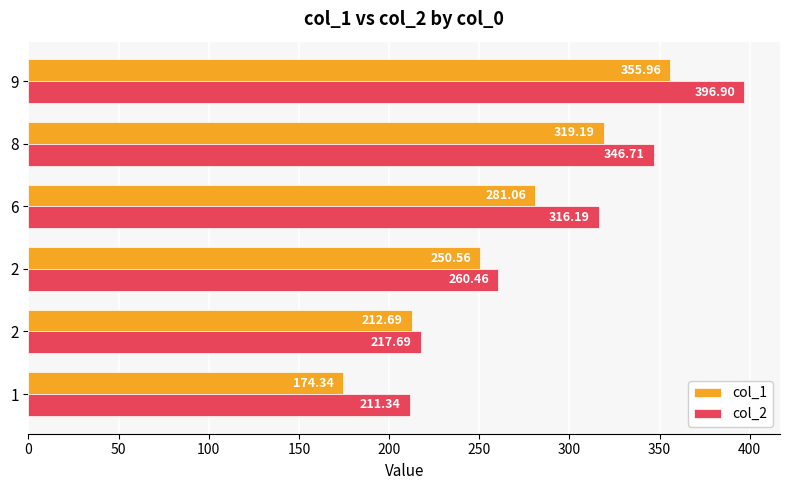

What is the value of the col_1 bar at the 3rd from the left?

250.6